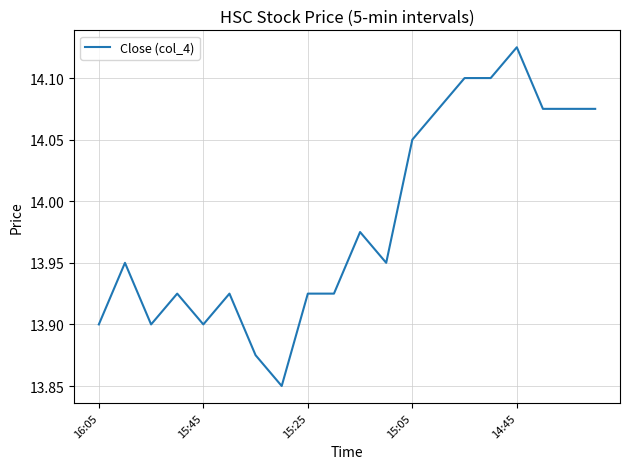

True or false: there are more than 2 points higher than both neighbors.

True